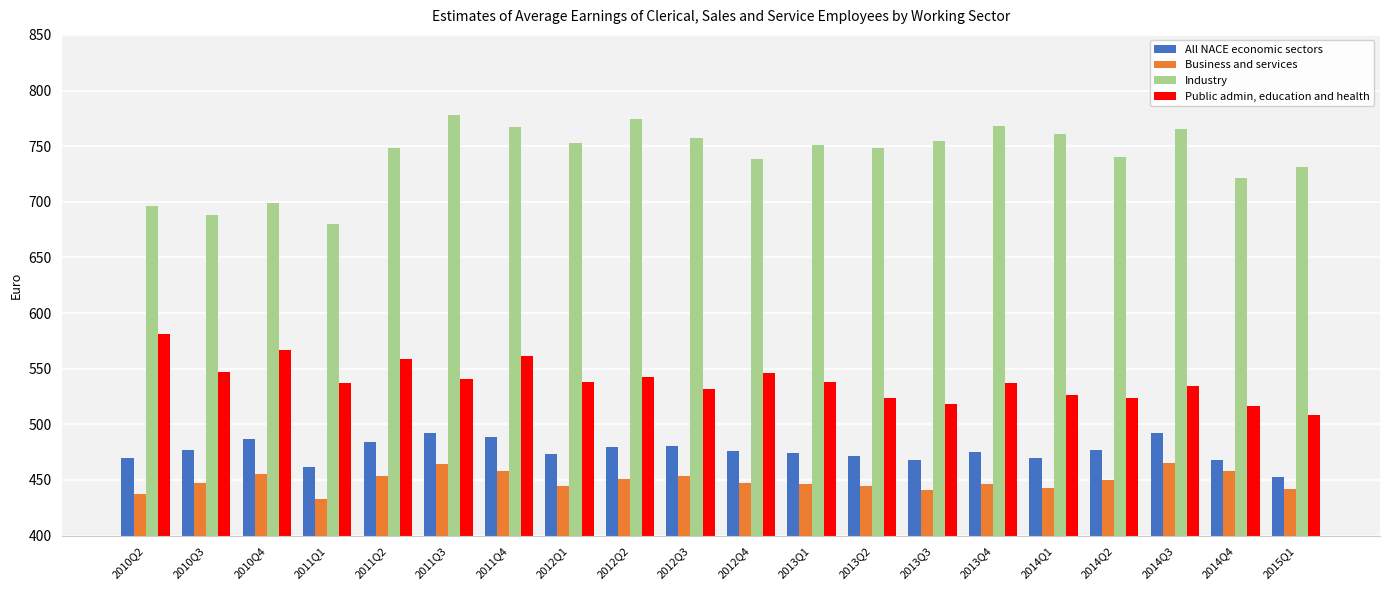

The value of All NACE economic sectors at 2013Q2 is 795.9. True or false?

False